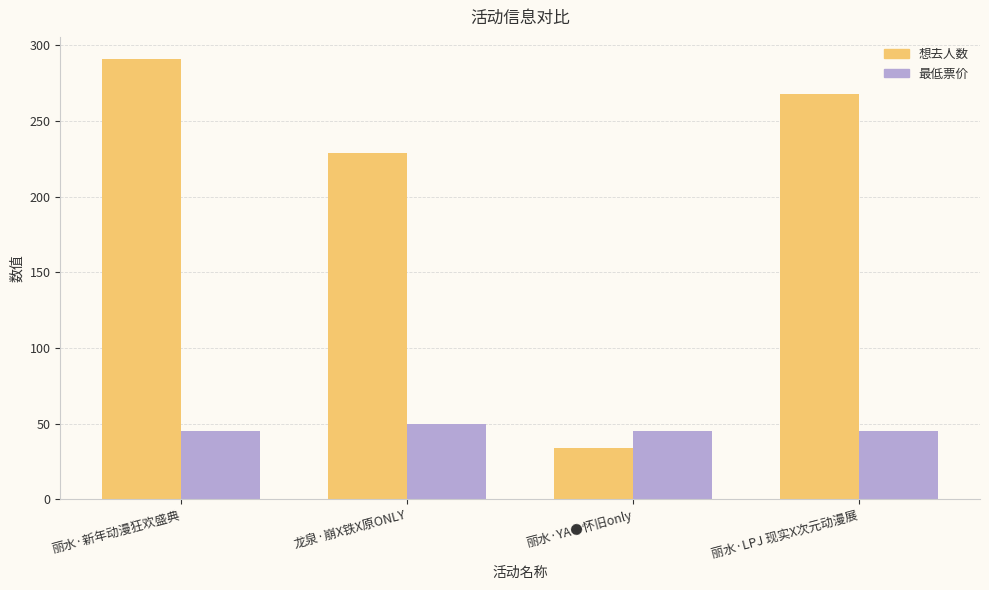

Rank the series at 丽水·YA●怀旧only from highest to lowest value.

最低票价, 想去人数